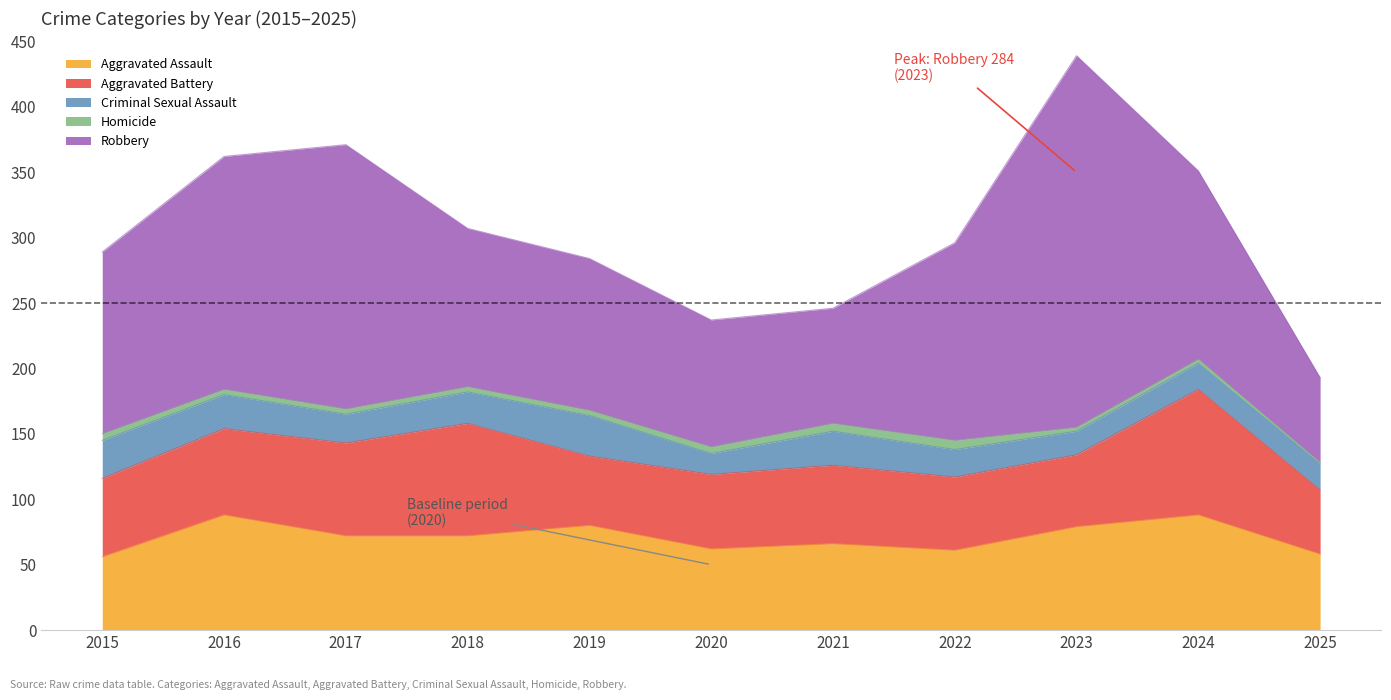

True or false: Homicide has a value of 1 at 2025.

True